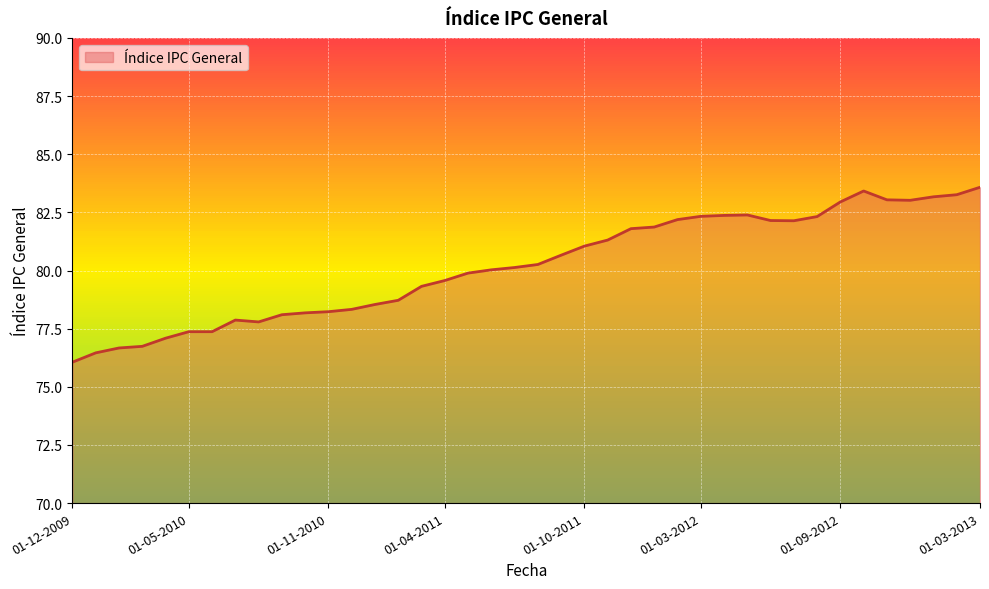

What is the smallest value displayed?

76.1